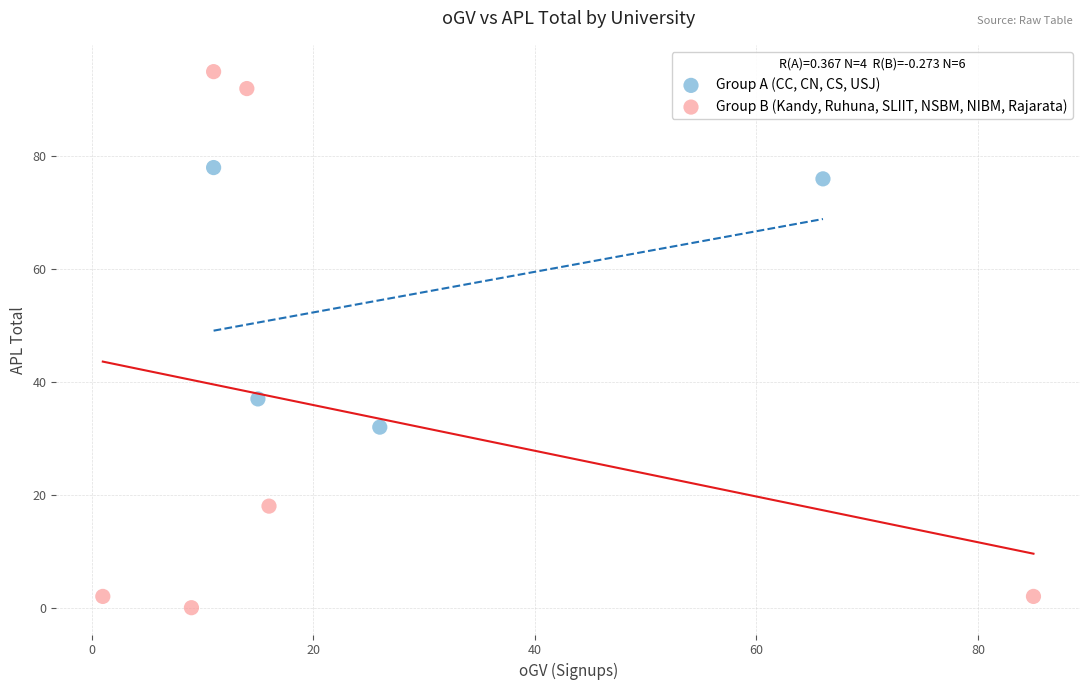

Which series contains the highest Y value?

Group B (Kandy, Ruhuna, SLIIT, NSBM, NIBM, Rajarata)